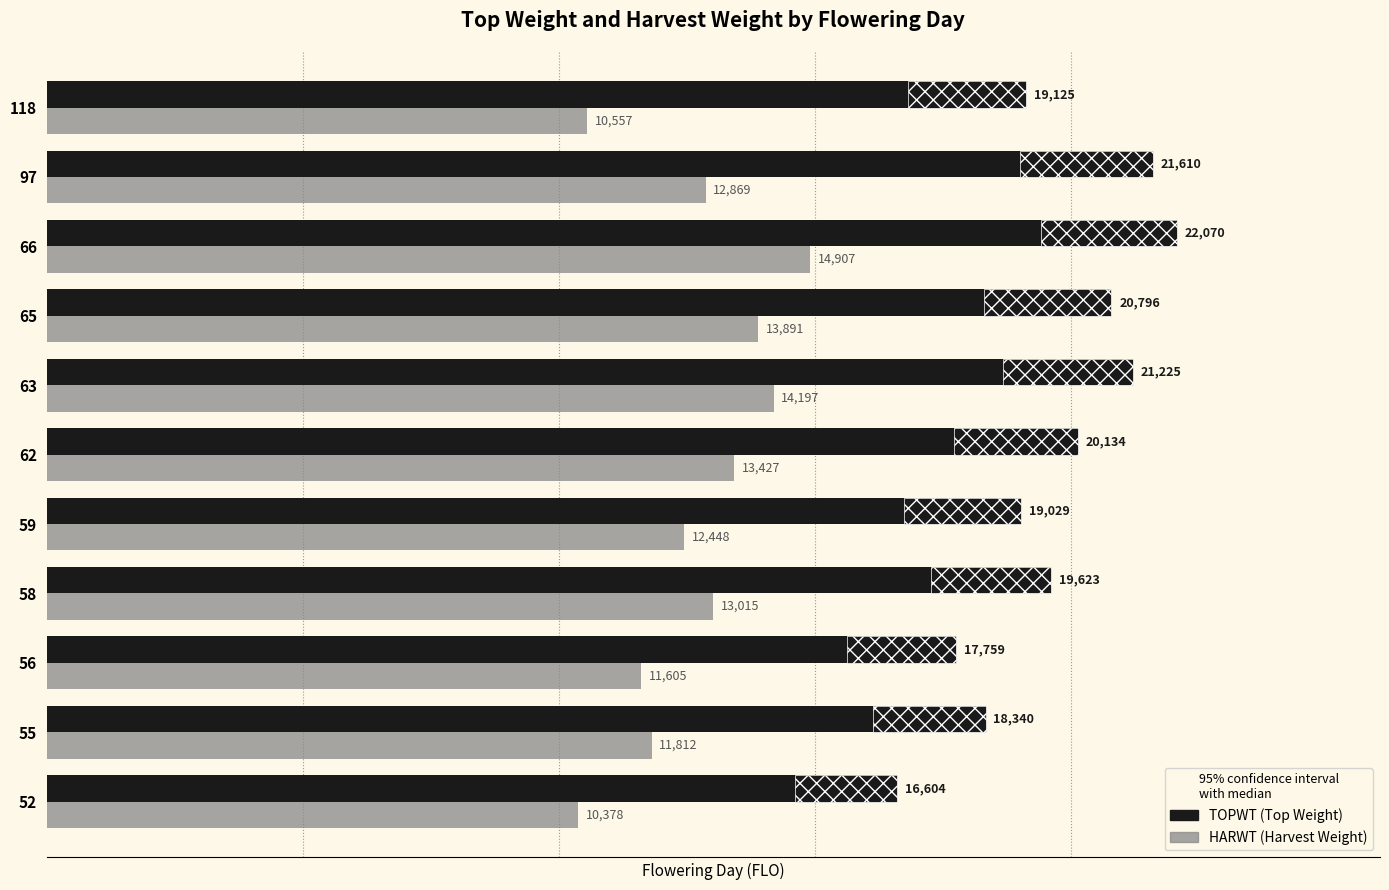

What is the smallest value displayed?

10378